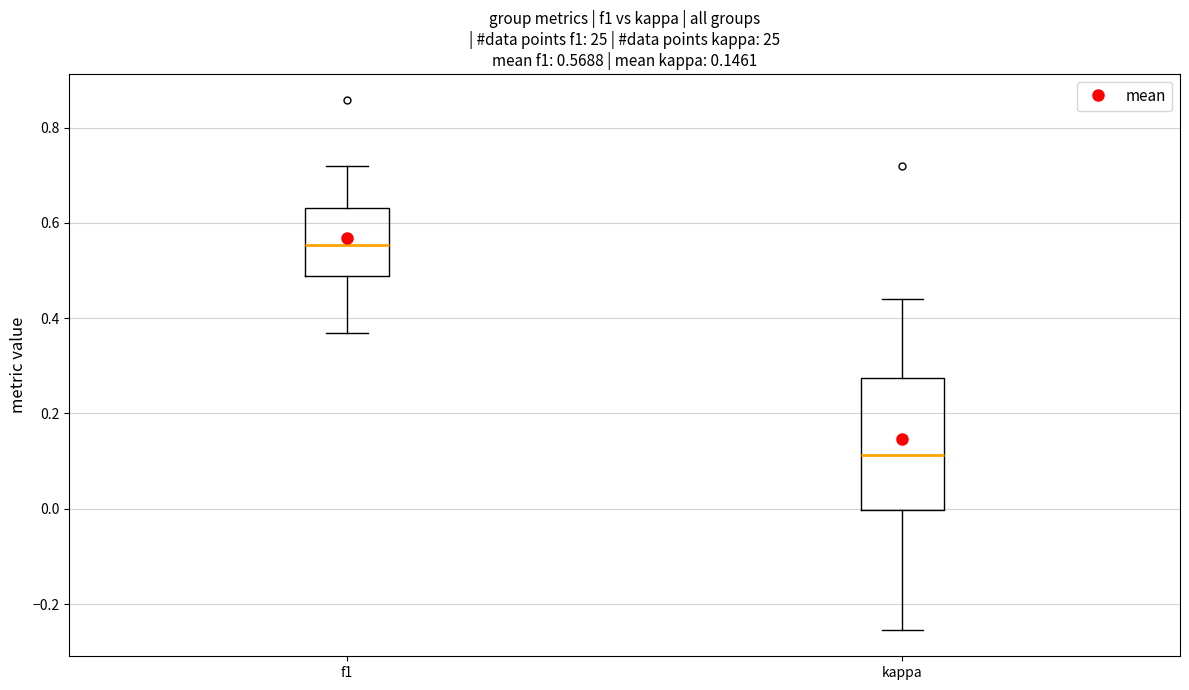

Comparing the boxes themselves (not the whiskers), which one is the tallest?

kappa